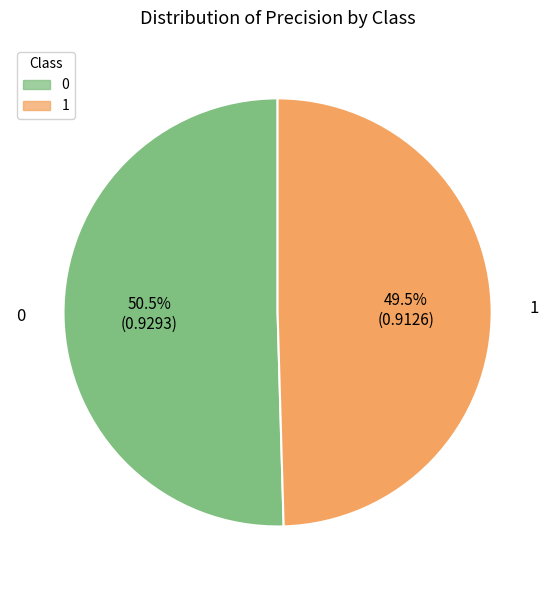

Rank the categories by value from lowest to highest.

1, 0